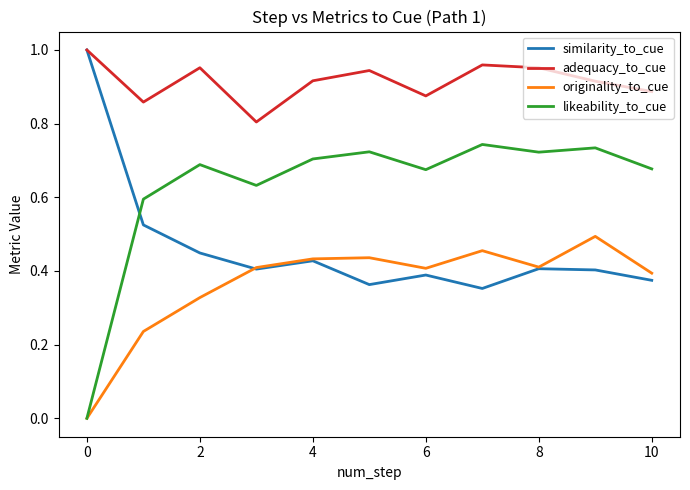

True or false: adequacy_to_cue and likeability_to_cue cross at least once.

False